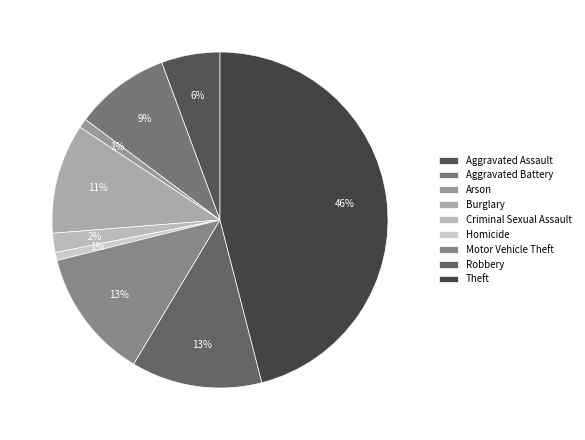

Approximately how many times larger is the value at Theft compared to Robbery?

3.7